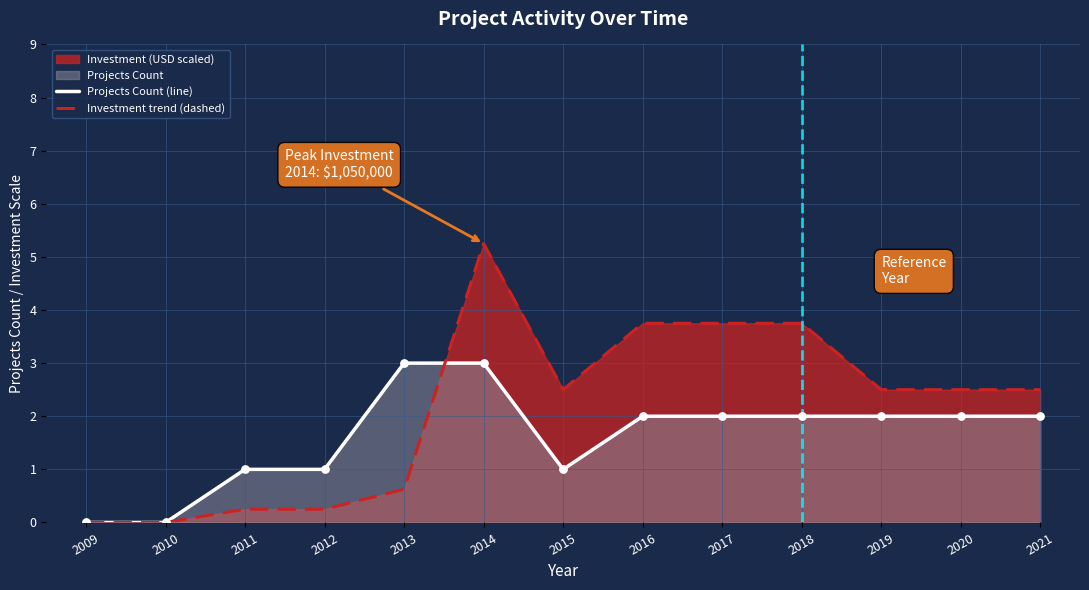

At how many categories does at least one series exceed 1?

9